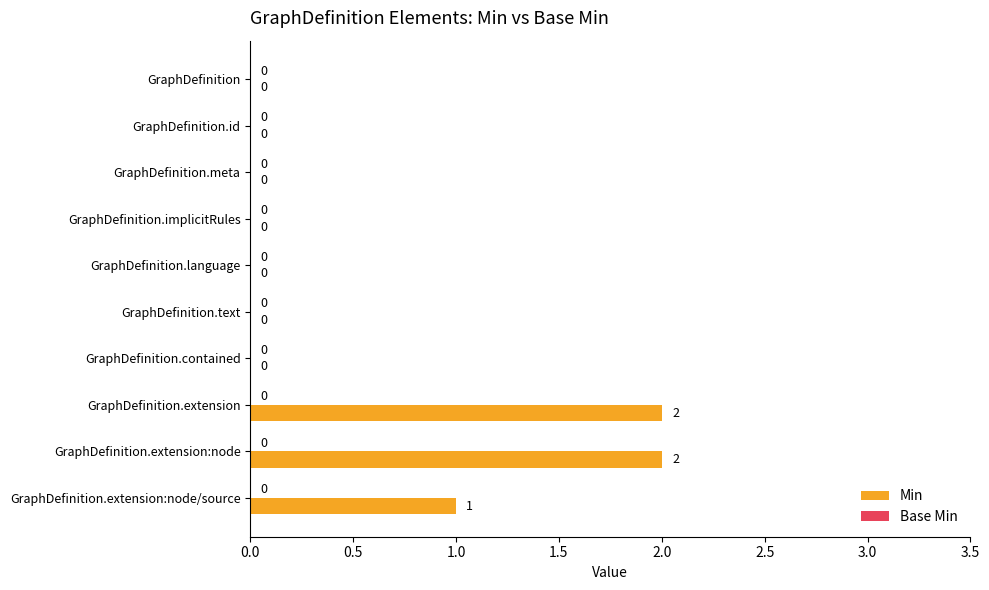

What is the sum of all values?

5